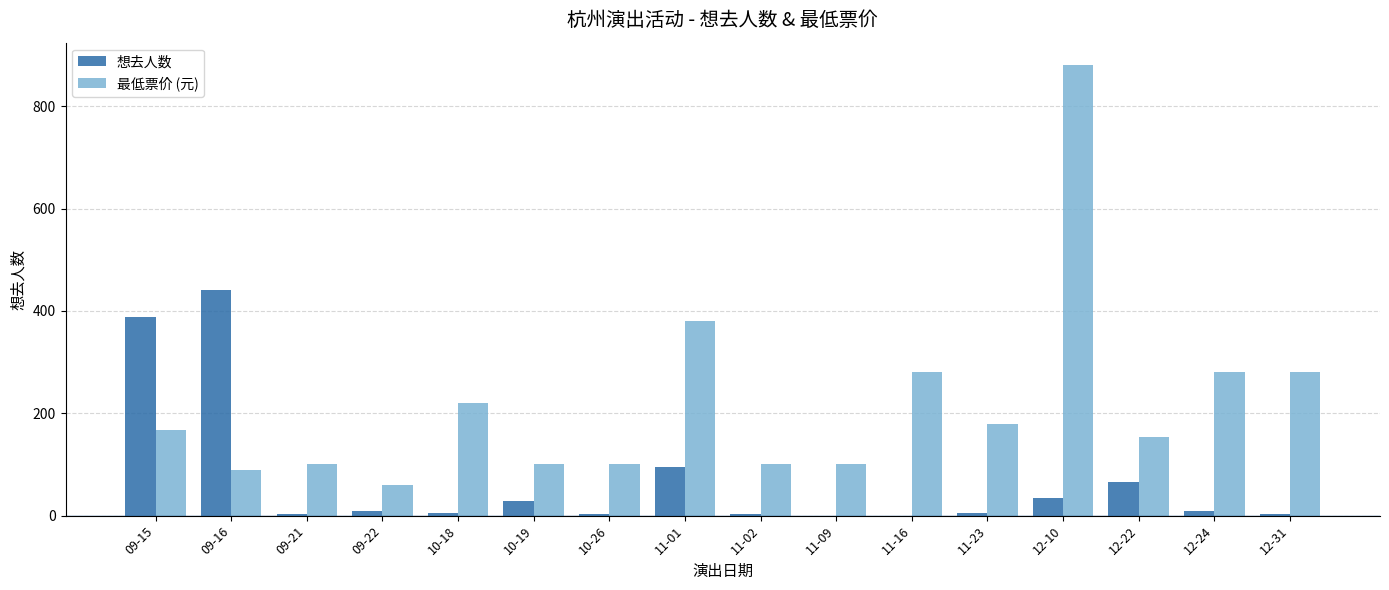

At which category is the sum across all series the highest?

12-10